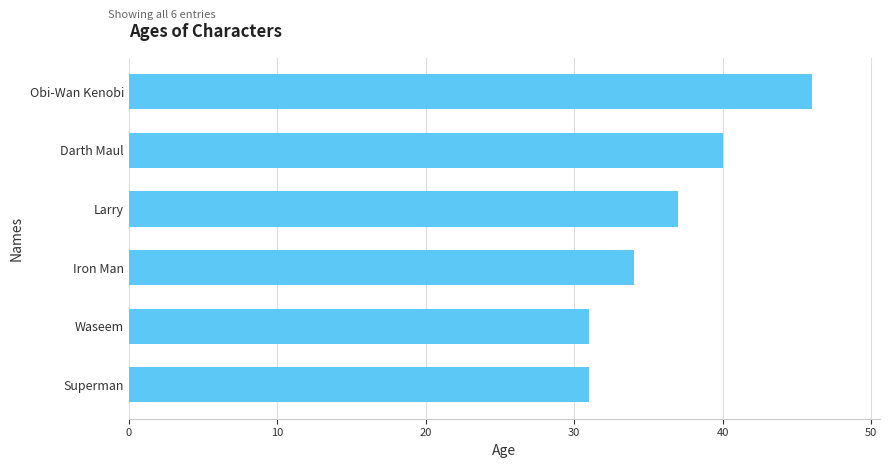

What position from the top is Darth Maul?

2